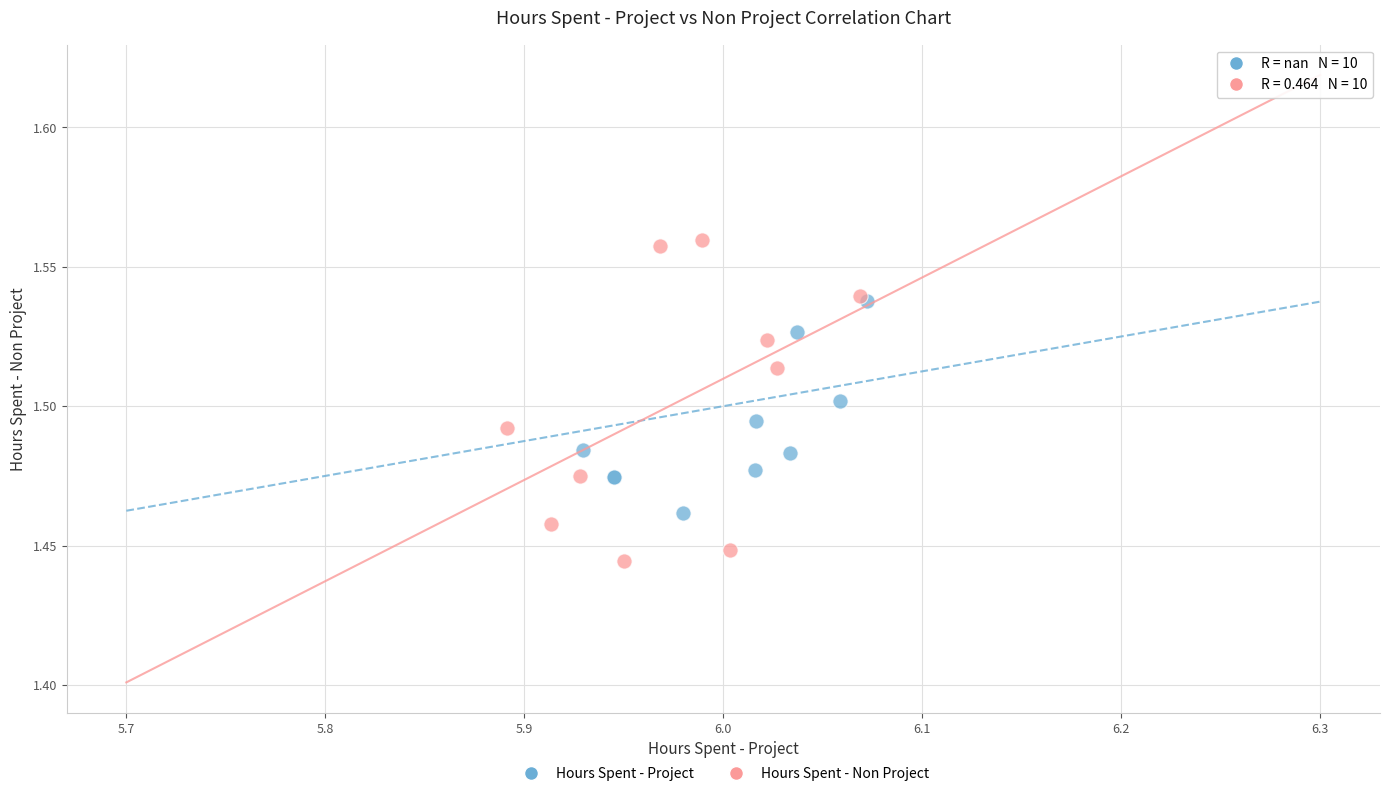

Which series has the largest Y range (max minus min)?

Hours Spent - Non Project